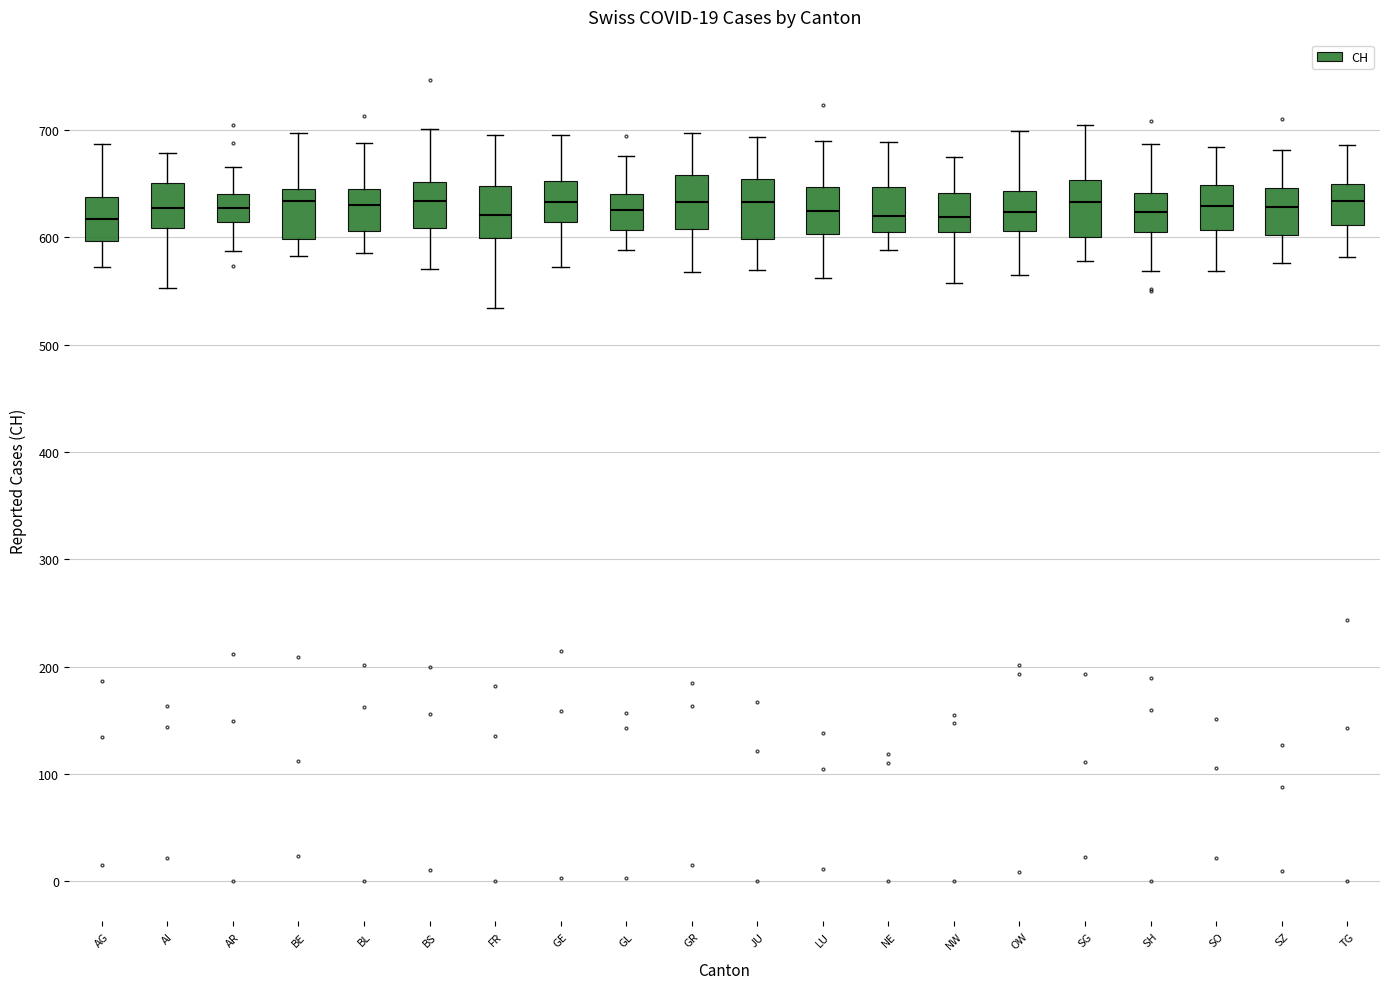

Reading left to right, transcribe this box plot: for each box, give where its median line is, the range the box spans, and where its two whiskers end, as read against the y-axis. The values are not printed on the chart, so give them approximately, as read against the axis.

AG: median 620, box 600 to 640, whiskers 570 to 690
AI: median 630, box 610 to 650, whiskers 550 to 680
AR: median 630, box 610 to 640, whiskers 590 to 670
BE: median 630, box 600 to 650, whiskers 580 to 700
BL: median 630, box 610 to 650, whiskers 590 to 690
BS: median 630, box 610 to 650, whiskers 570 to 700
FR: median 620, box 600 to 650, whiskers 530 to 690
GE: median 630, box 610 to 650, whiskers 570 to 690
GL: median 630, box 610 to 640, whiskers 590 to 680
GR: median 630, box 610 to 660, whiskers 570 to 700
JU: median 630, box 600 to 650, whiskers 570 to 690
LU: median 620, box 600 to 650, whiskers 560 to 690
NE: median 620, box 600 to 650, whiskers 590 to 690
NW: median 620, box 600 to 640, whiskers 560 to 670
OW: median 620, box 610 to 640, whiskers 560 to 700
SG: median 630, box 600 to 650, whiskers 580 to 700
SH: median 620, box 610 to 640, whiskers 570 to 690
SO: median 630, box 610 to 650, whiskers 570 to 680
SZ: median 630, box 600 to 650, whiskers 580 to 680
TG: median 630, box 610 to 650, whiskers 580 to 690